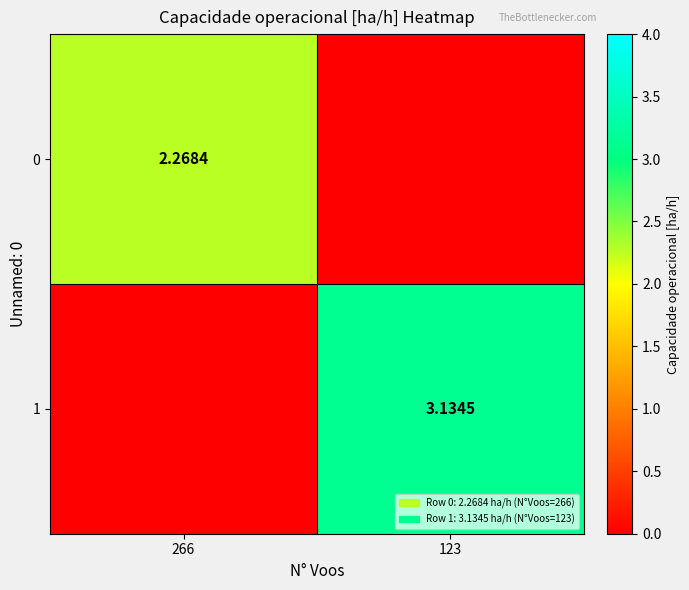

True or false: 0 has a value of 0.0 at 123.

True